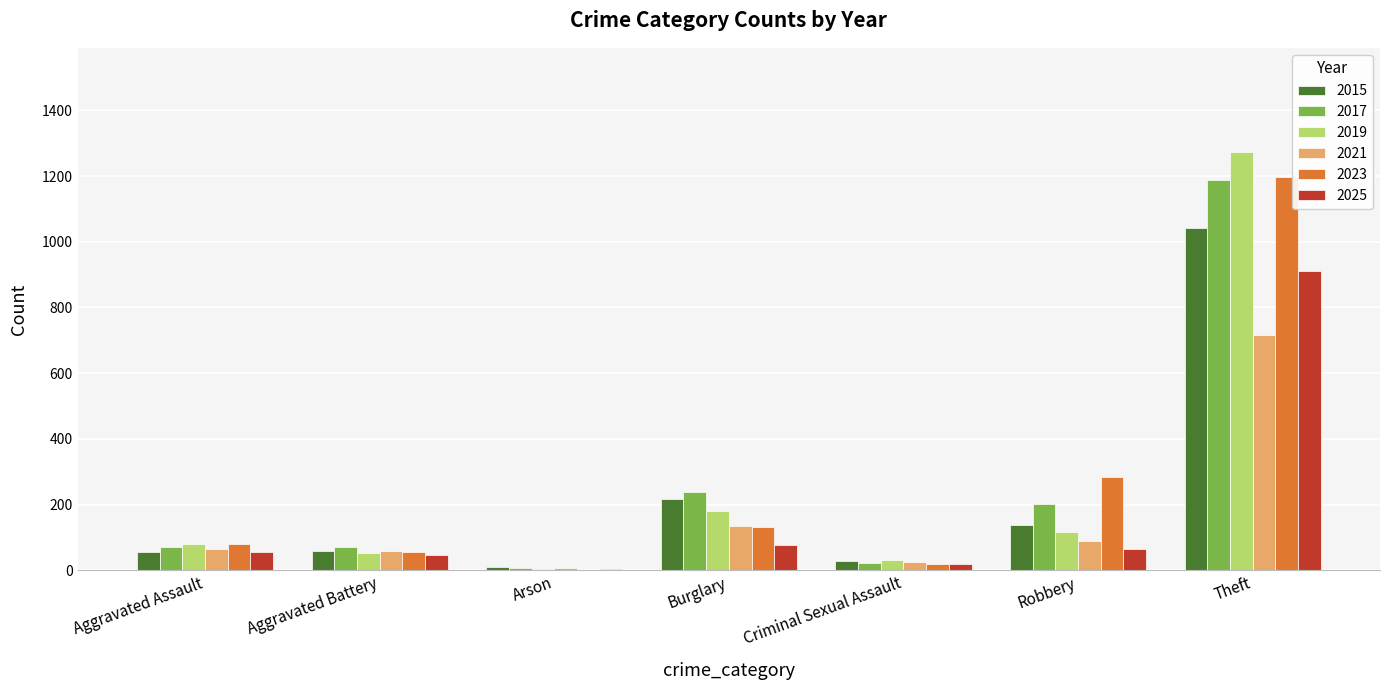

What is the approximate value of 2017 at Aggravated Assault?

72